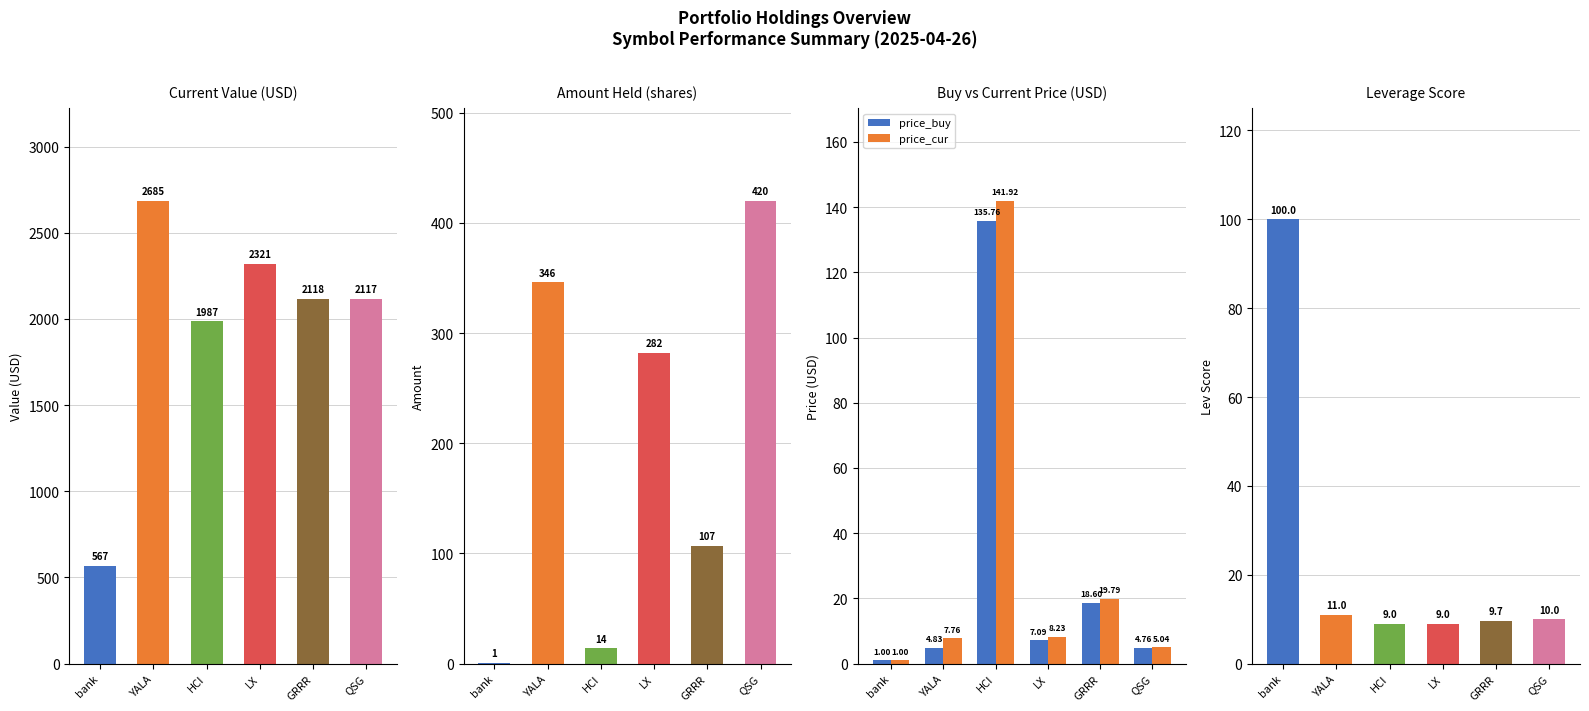

What is the sum of the amount values at LX and YALA?

628.0